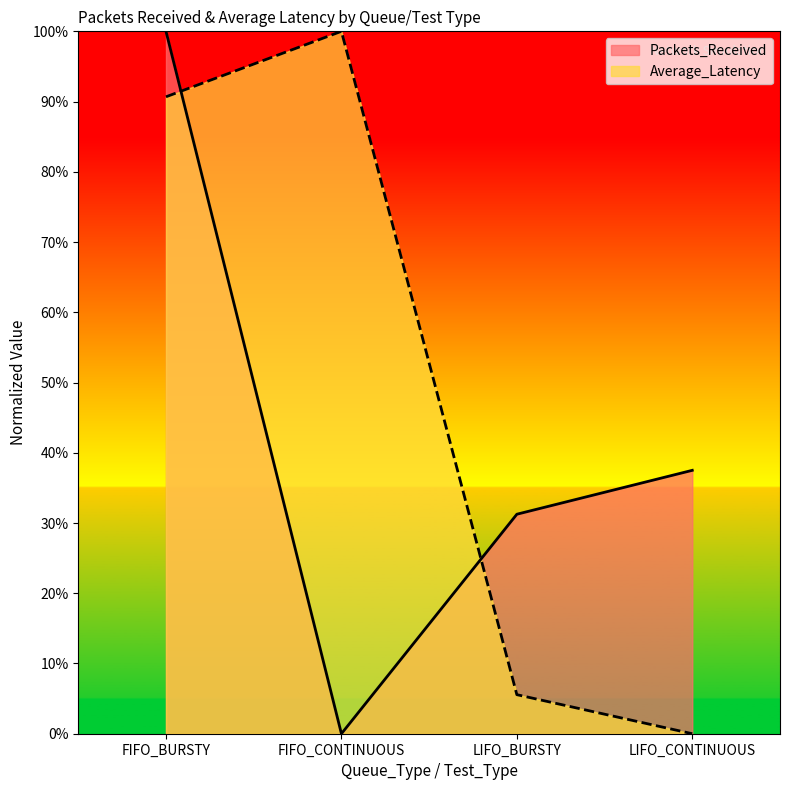

What is the highest value of the Average_Latency series?

100.0